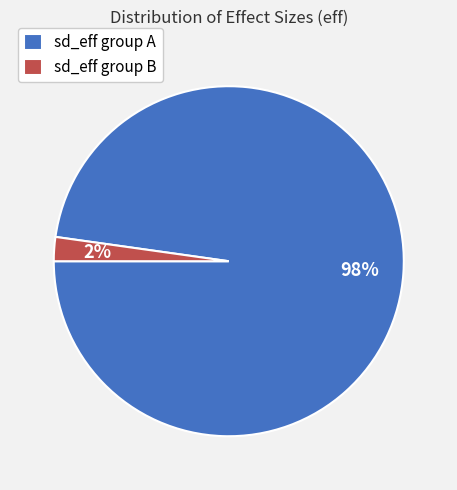

Which slice is the largest?

sd_eff group A